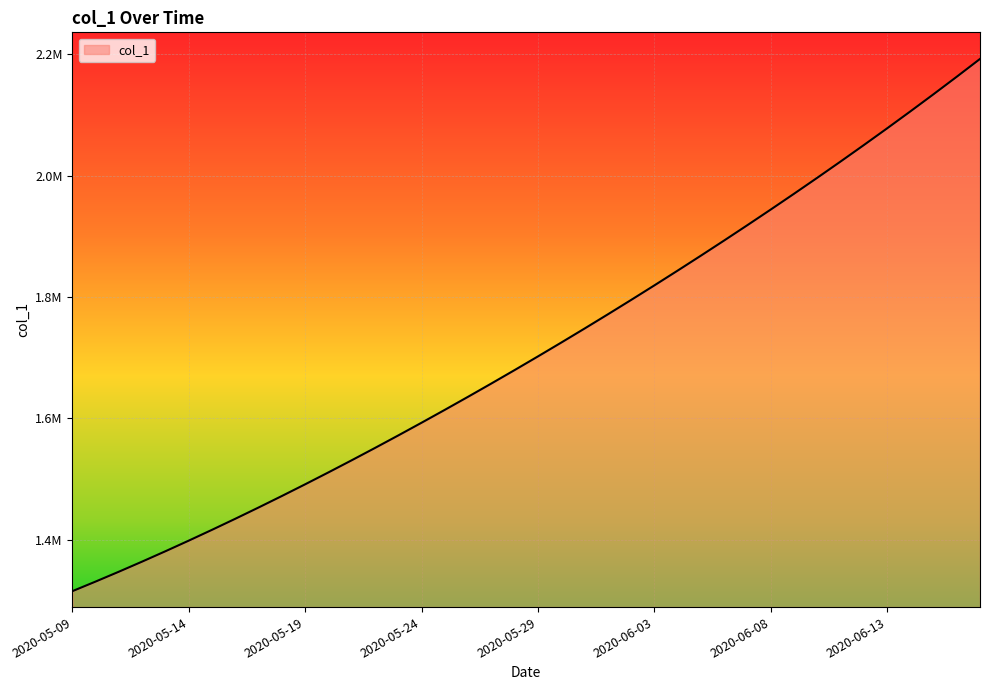

What is the value of the 39th point from the left?

2162807.8